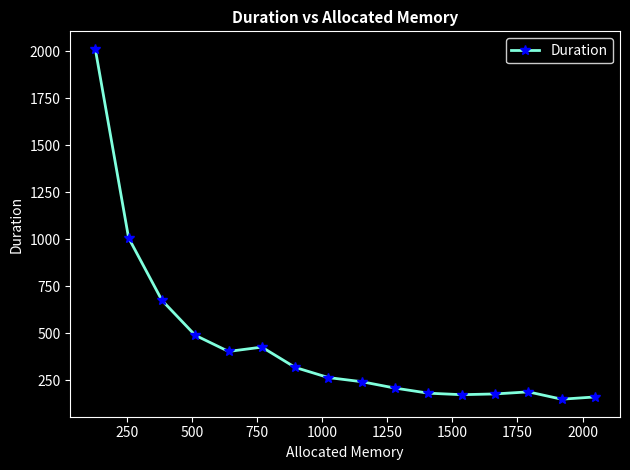

What is the difference between the second highest and second lowest values?

846